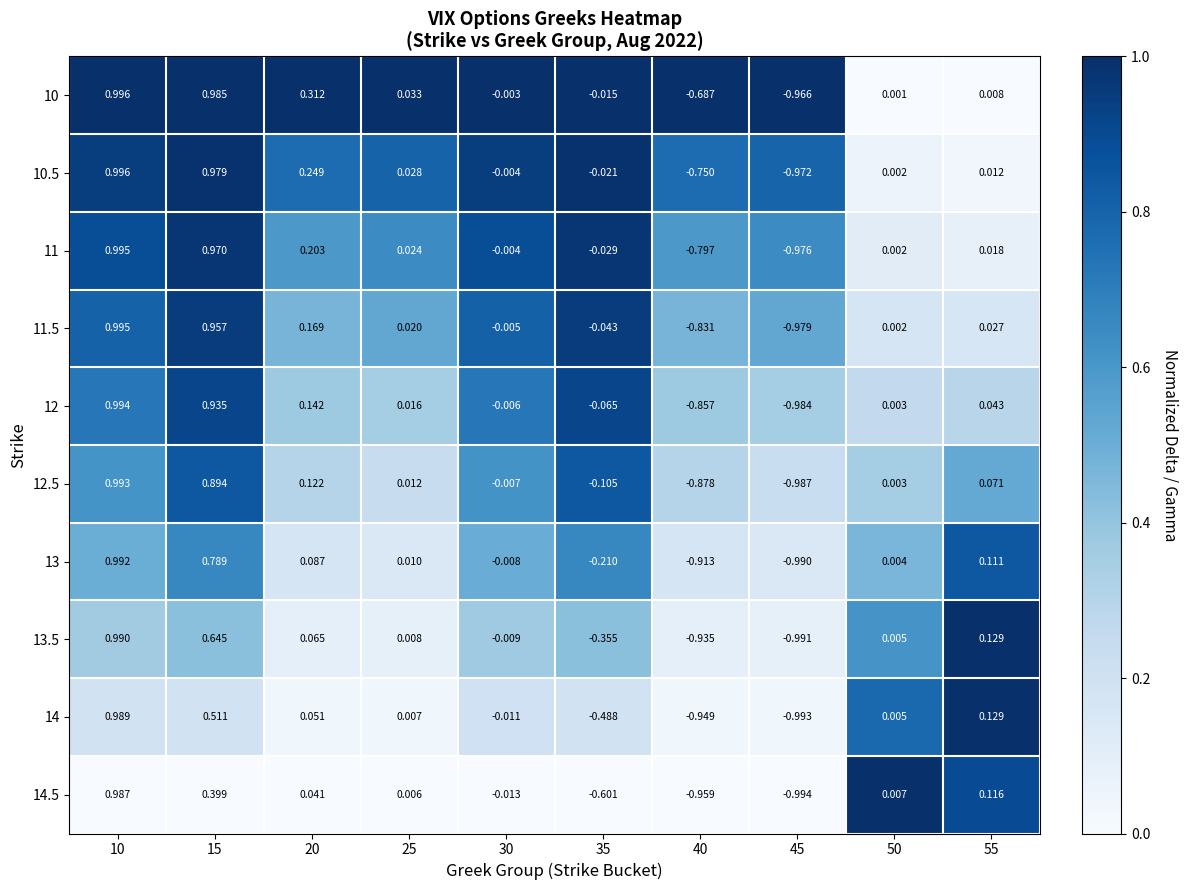

Is the value of 11 at 45 greater than the value of 13 at 40?

No